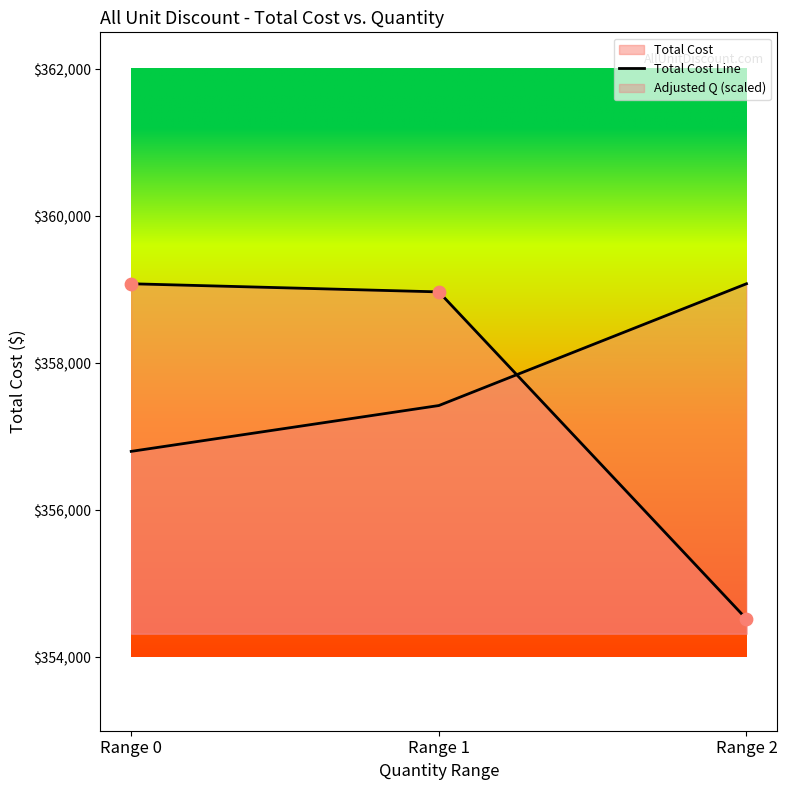

Which has a higher value, Range 2 or Range 1?

Range 1